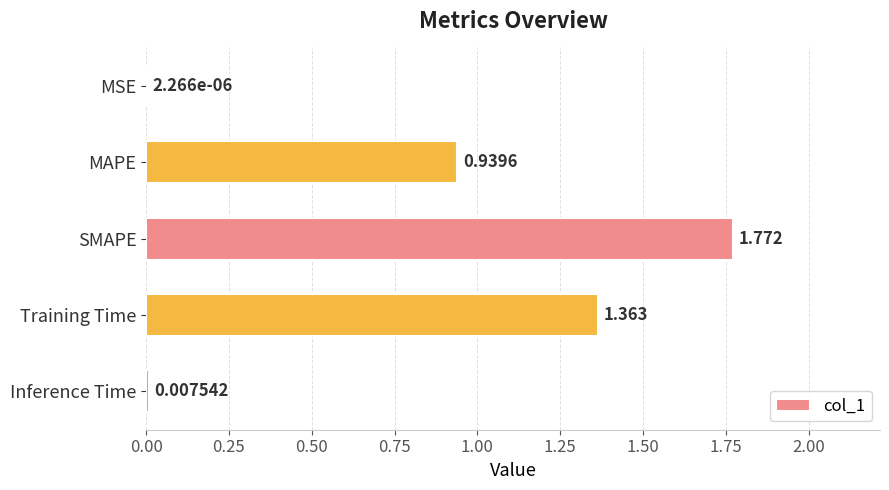

At which category does the chart reach its peak across all series?

SMAPE